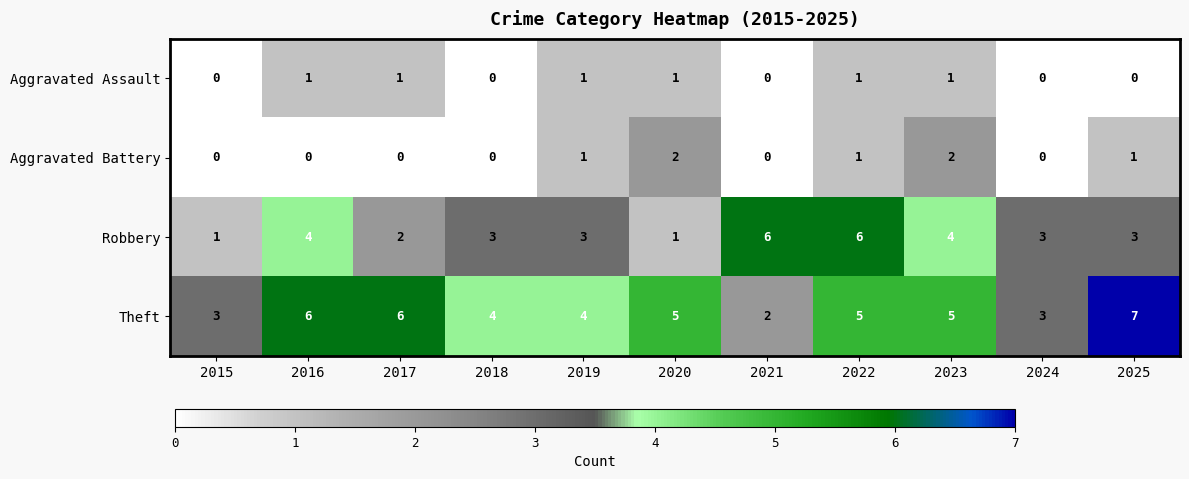

List the series in order of their peak value, highest first.

Theft, Robbery, Aggravated Battery, Aggravated Assault